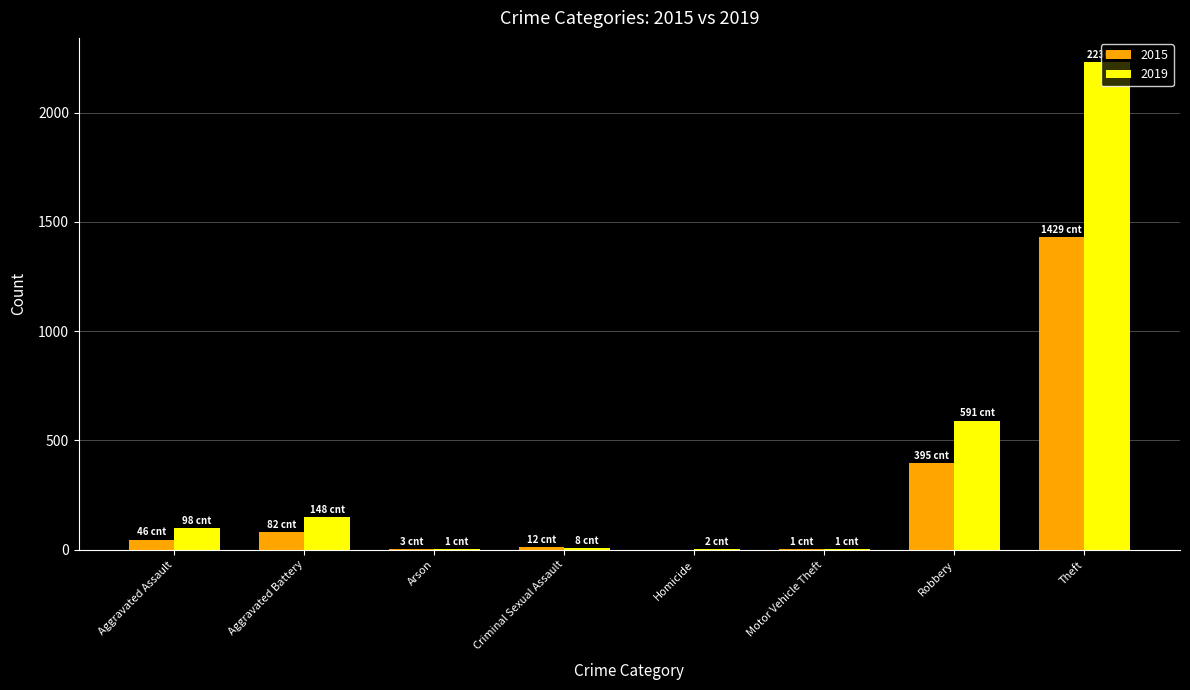

At which category is the sum across all series the highest?

Theft